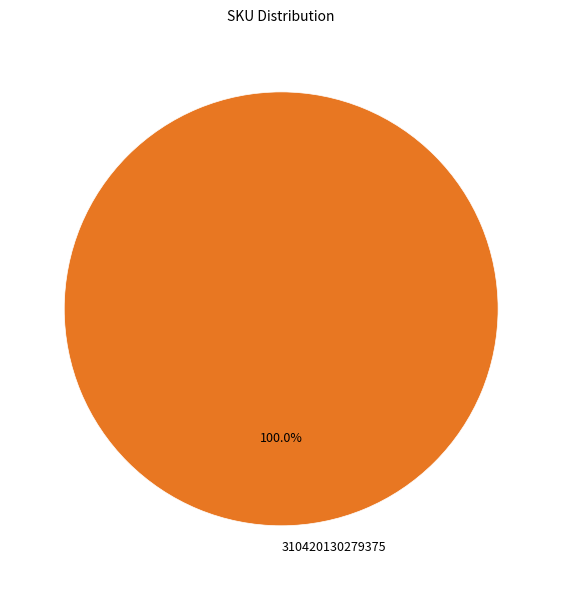

The 310420130279375 slice represents 89% of the pie. True or false?

False